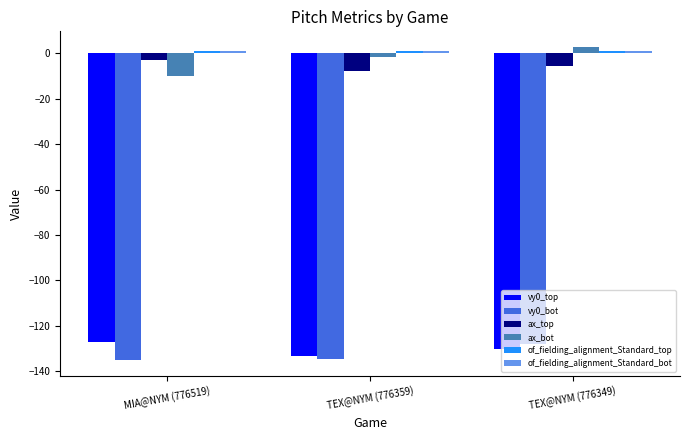

Which series has the largest range (max minus min)?

ax_bot